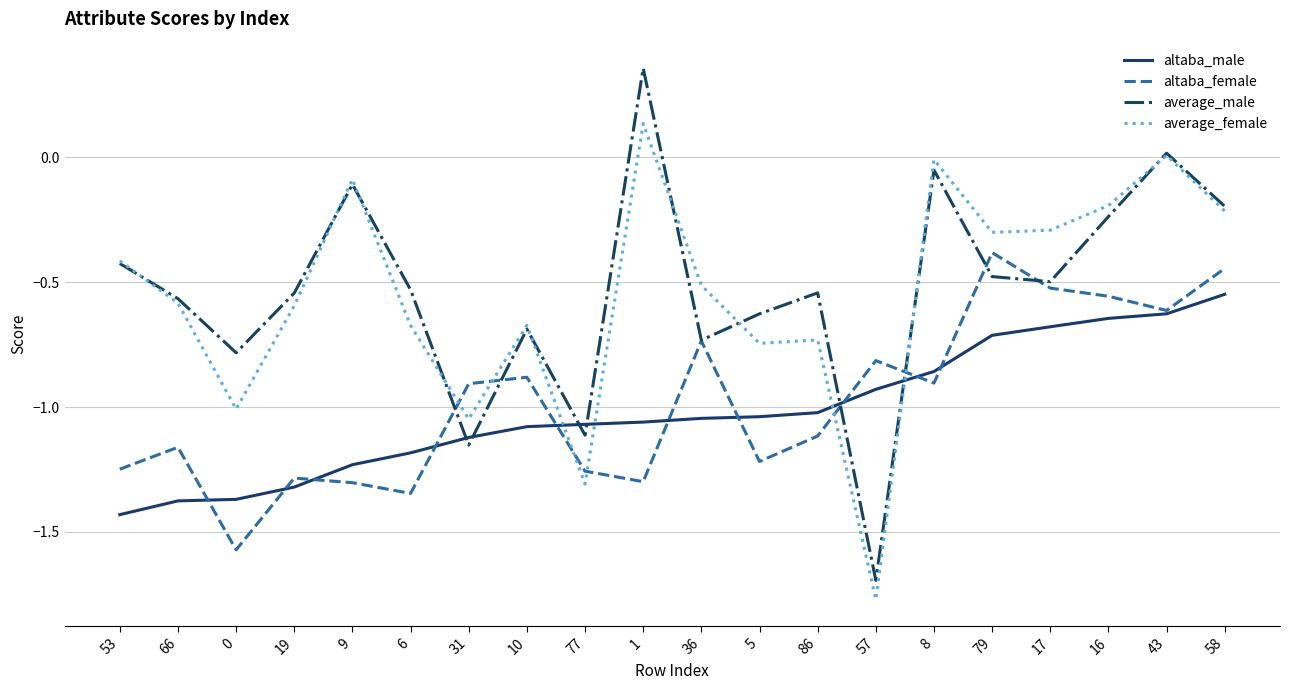

List the series in order of their peak value, lowest first.

altaba_male, altaba_female, average_female, average_male